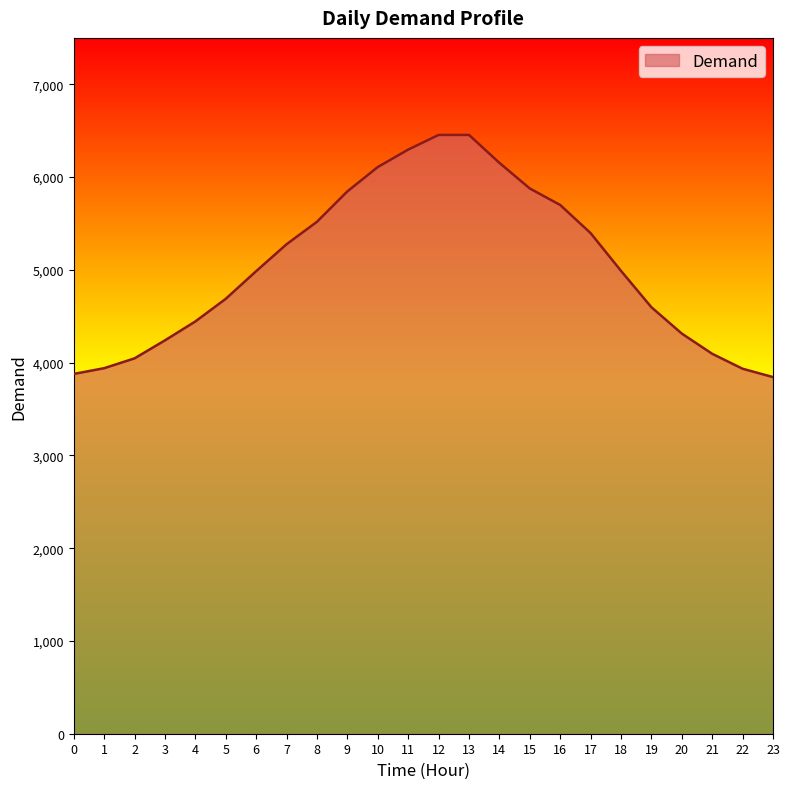

What is the difference between the maximum and minimum values?

2610